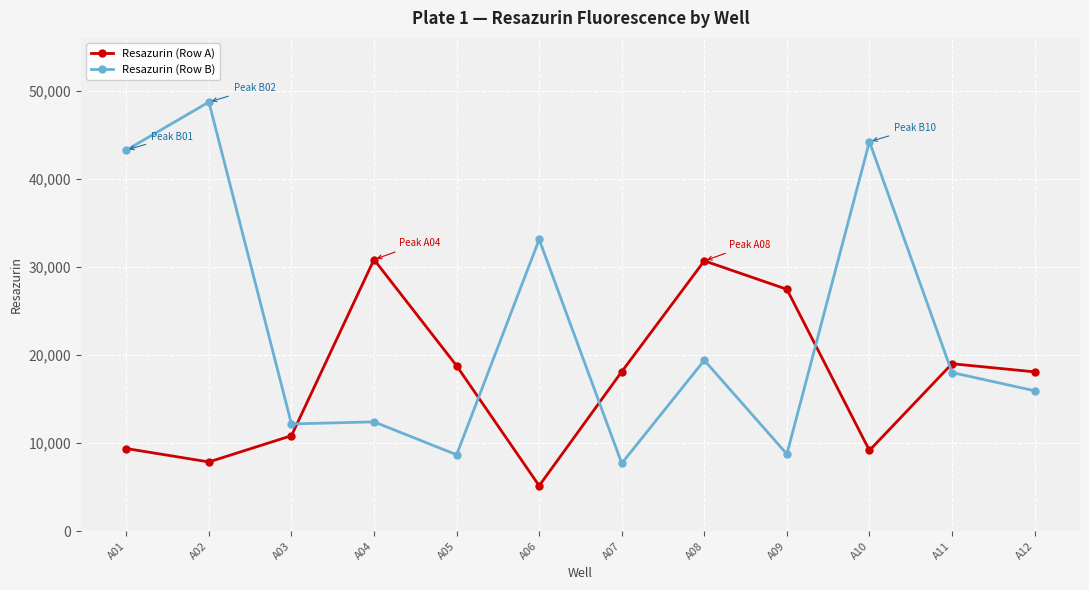

At which label does Resazurin (Row B) reach its peak?

A02